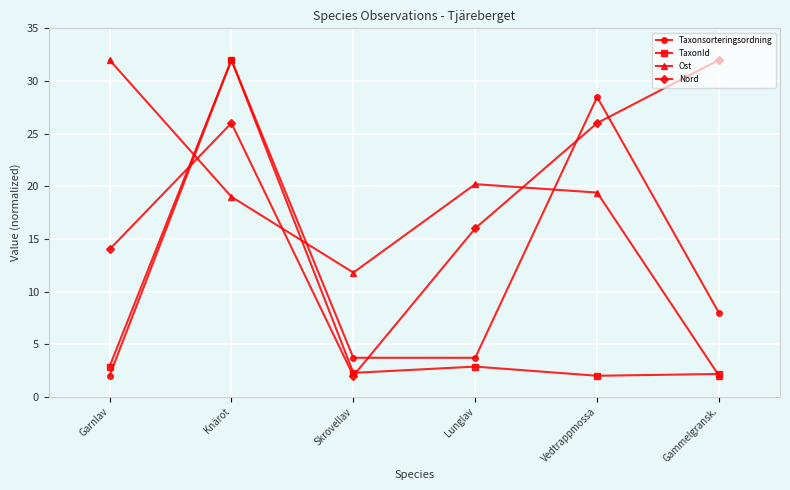

At which label does Taxonsorteringsordning reach its minimum?

Garnlav